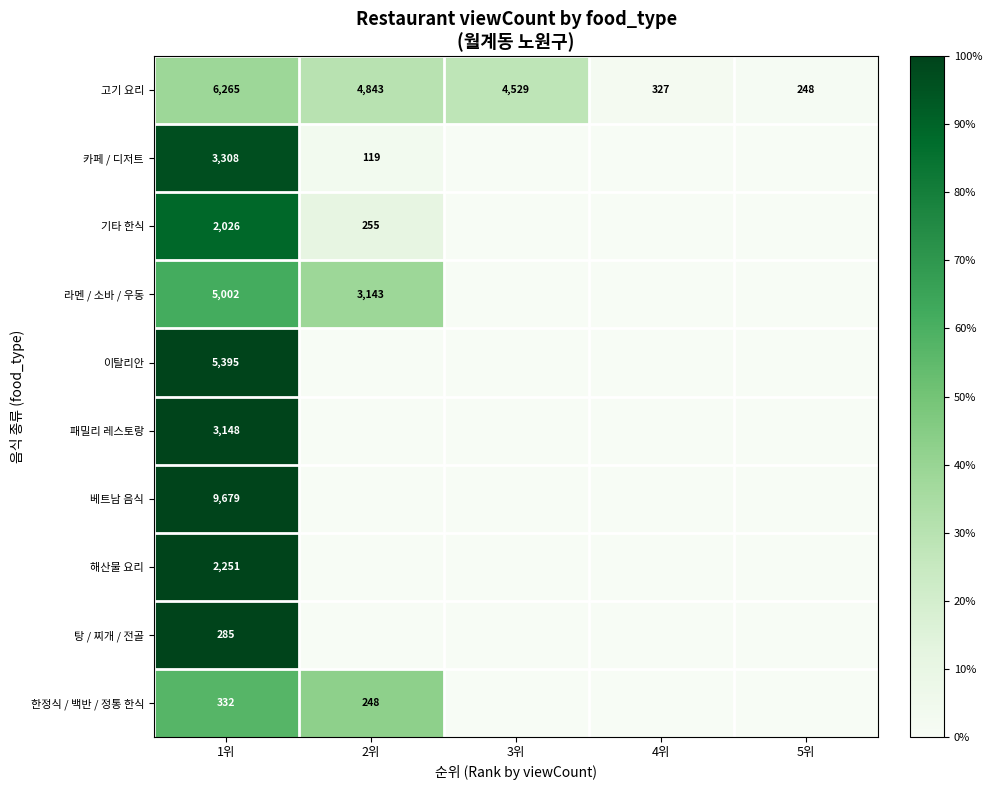

At which category is the sum across all series the highest?

1위